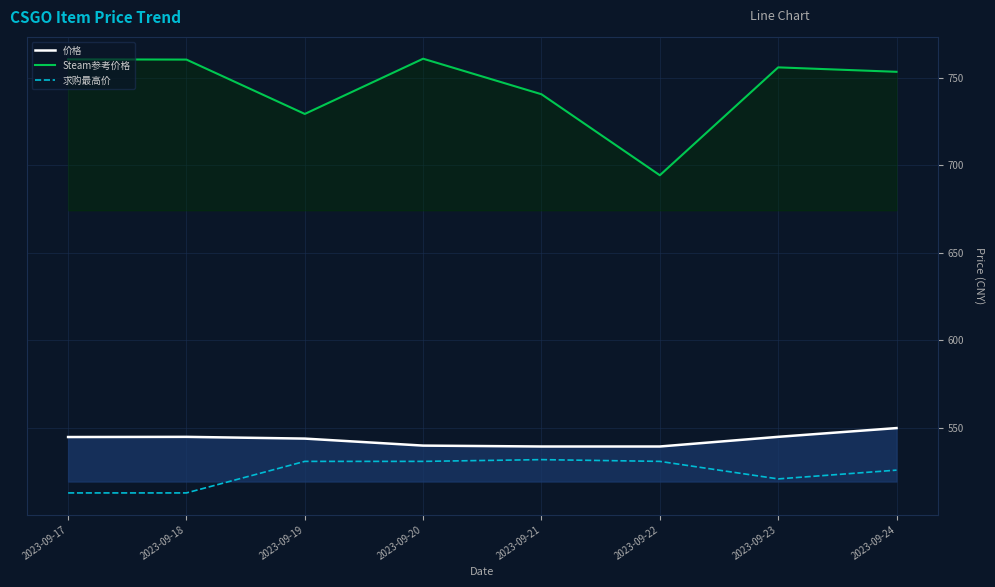

True or false: Steam参考价格 and 价格 cross at least once.

False